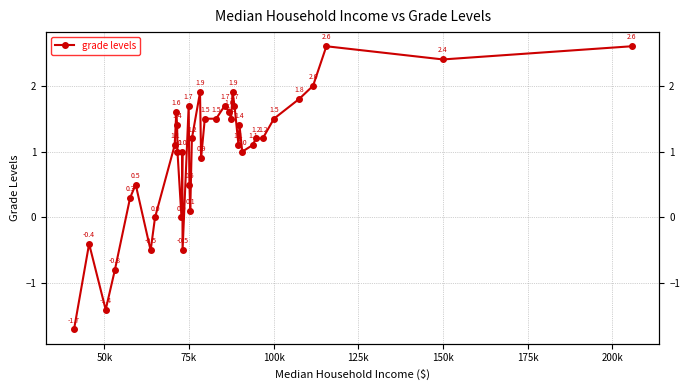

How many lines are shown in the chart?

1